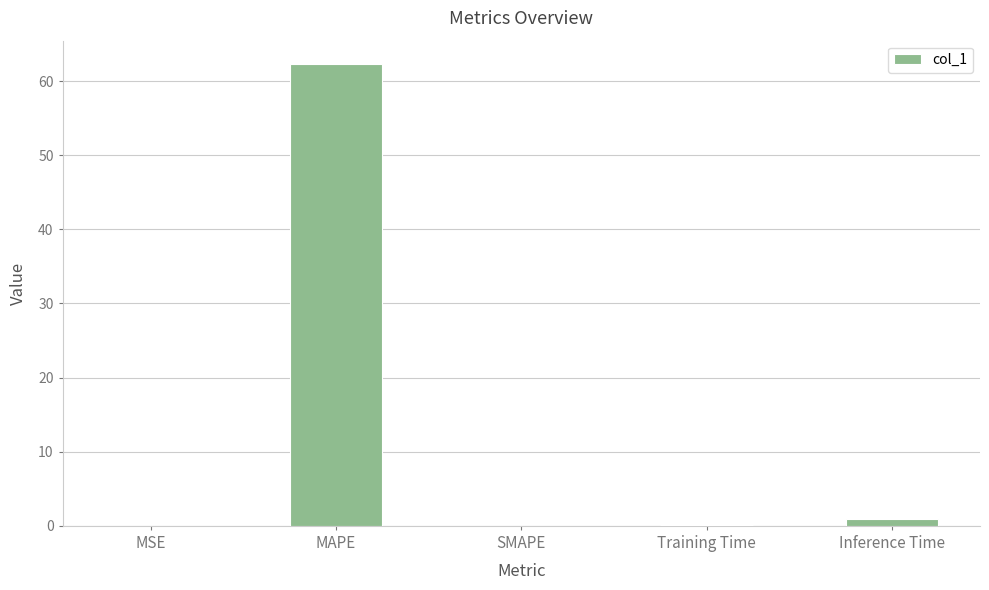

The chart shows a value of 102.0 at MAPE. True or false?

False